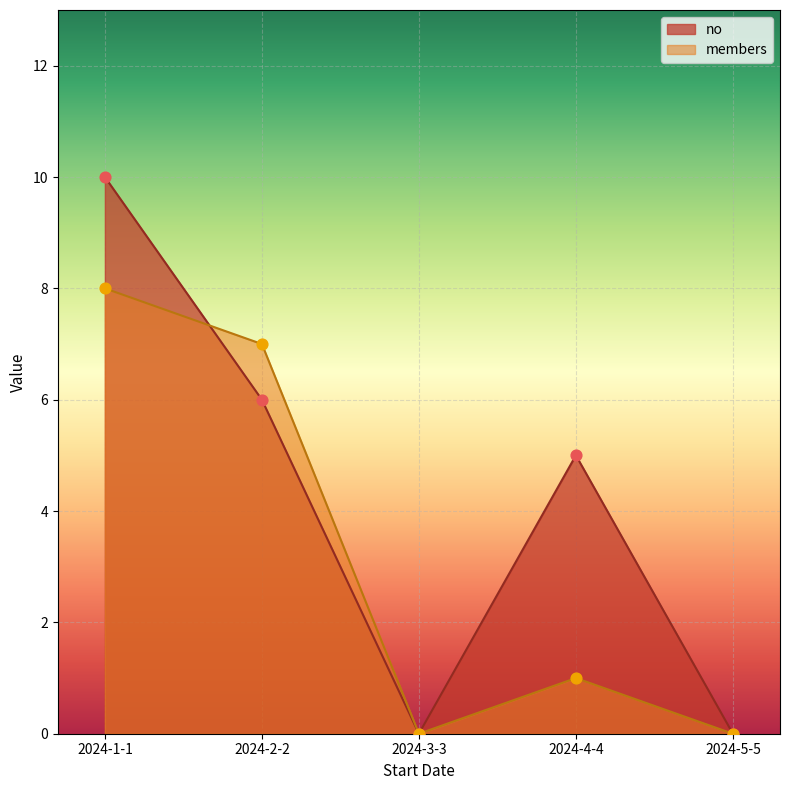

At which category is the sum across all series the highest?

2024-1-1